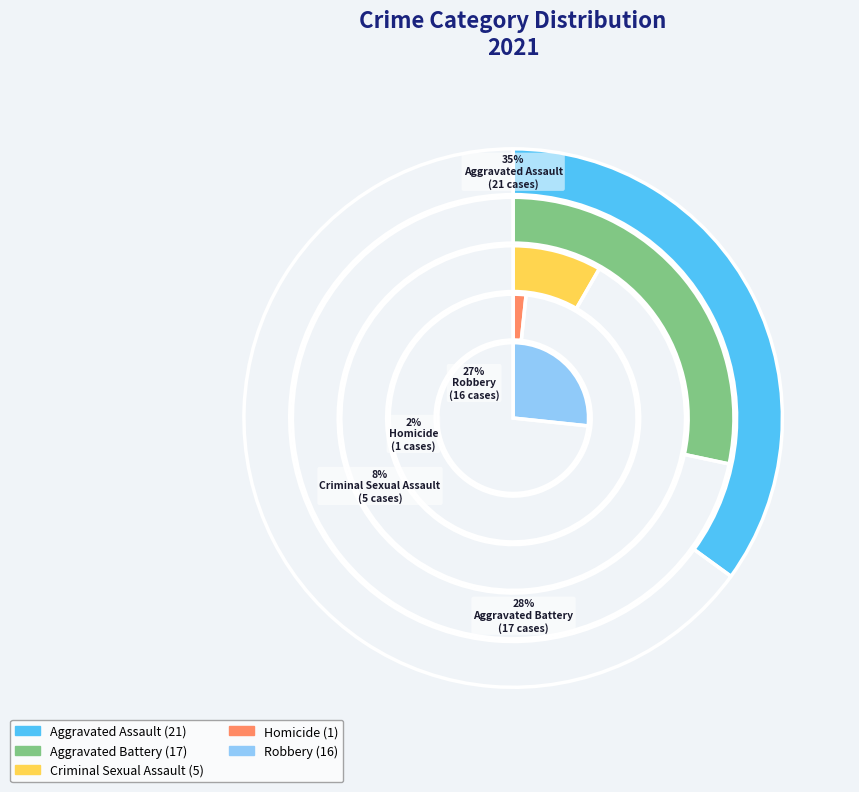

Does any single category account for the majority?

No